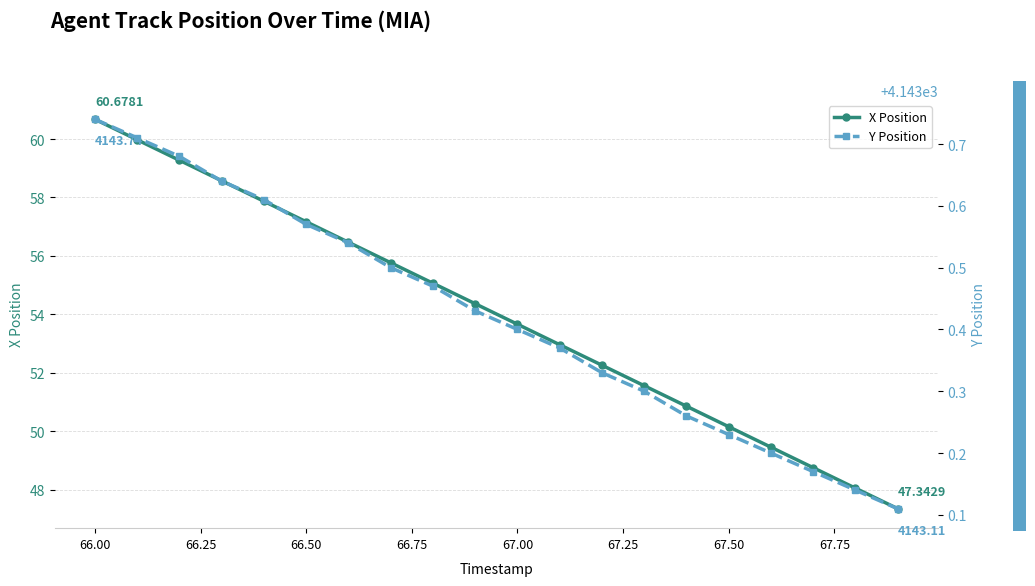

True or false: X Position has more than 2 interior local peaks.

False